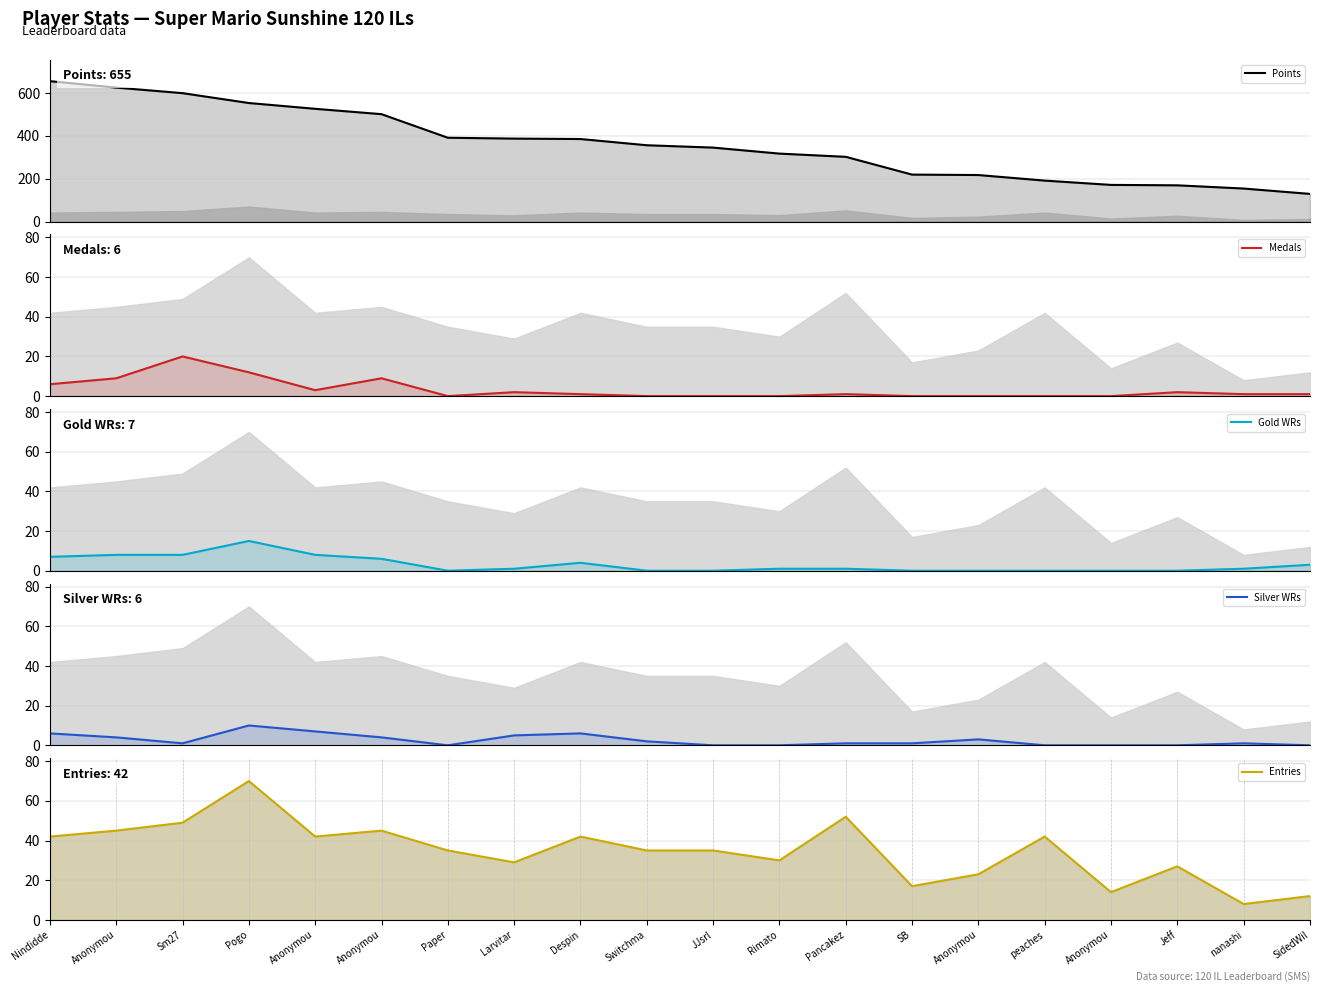

Does the chart have visible grid lines?

Yes